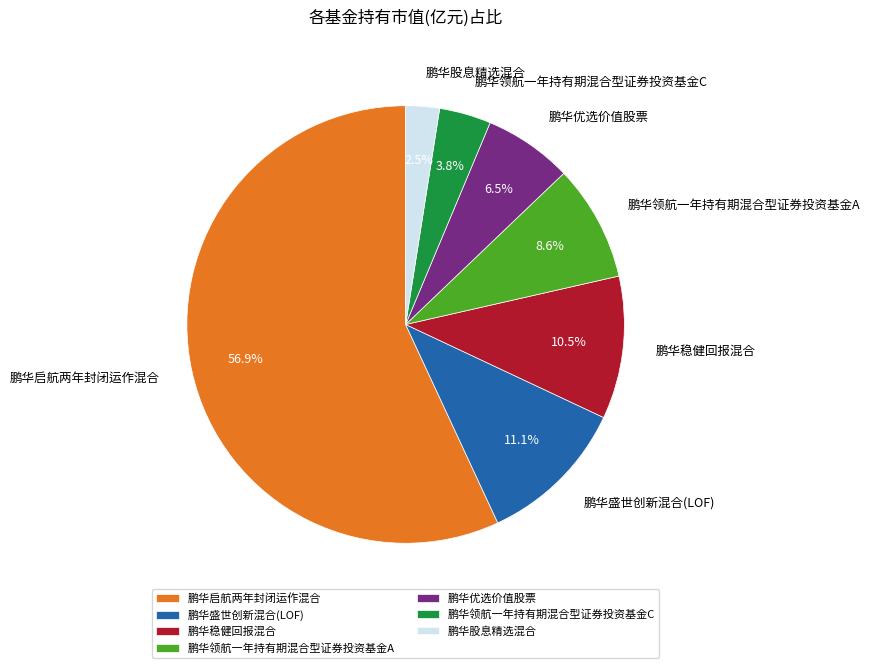

What portion of the pie excludes 鹏华优选价值股票?

93.5%